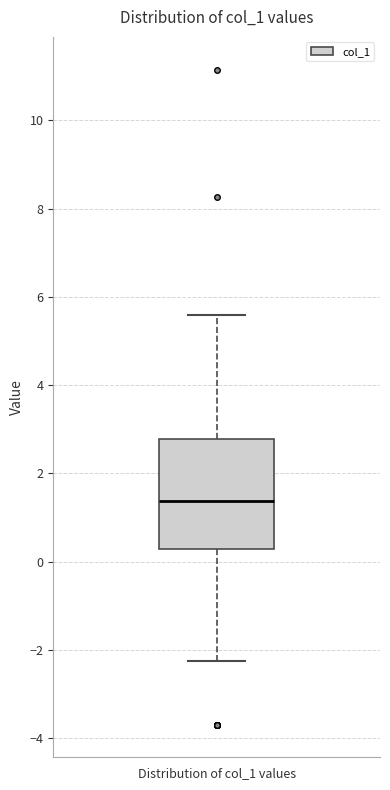

Transcribe this box plot: give where the median line is, the range the box spans, and where the two whiskers end, as read against the y-axis. The values are not printed on the chart, so give them approximately, as read against the axis.

median 1.4, box 0.2 to 2.8, whiskers -2.2 to 5.6